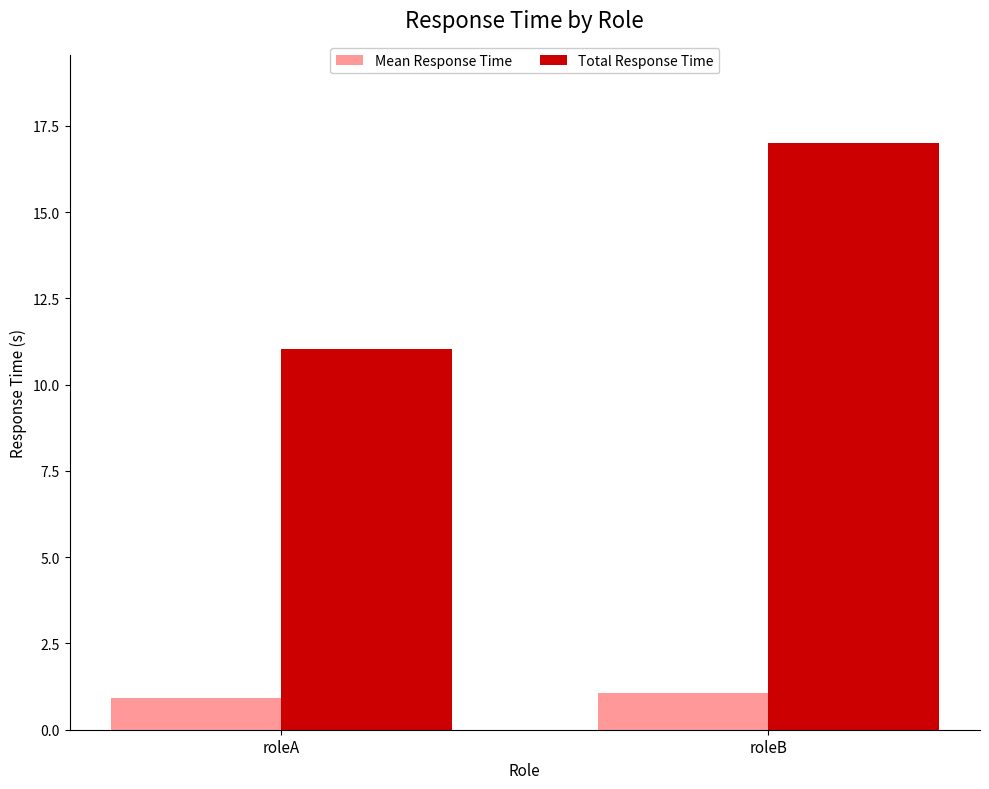

At which category is the sum across all series the highest?

roleB